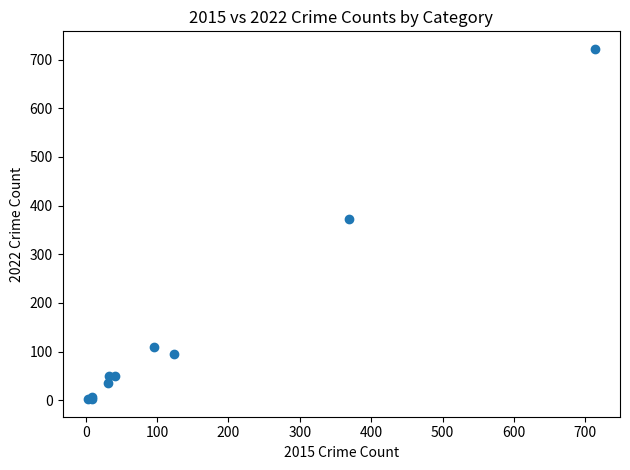

What Y value in the scatter plot is closest to 362?

372